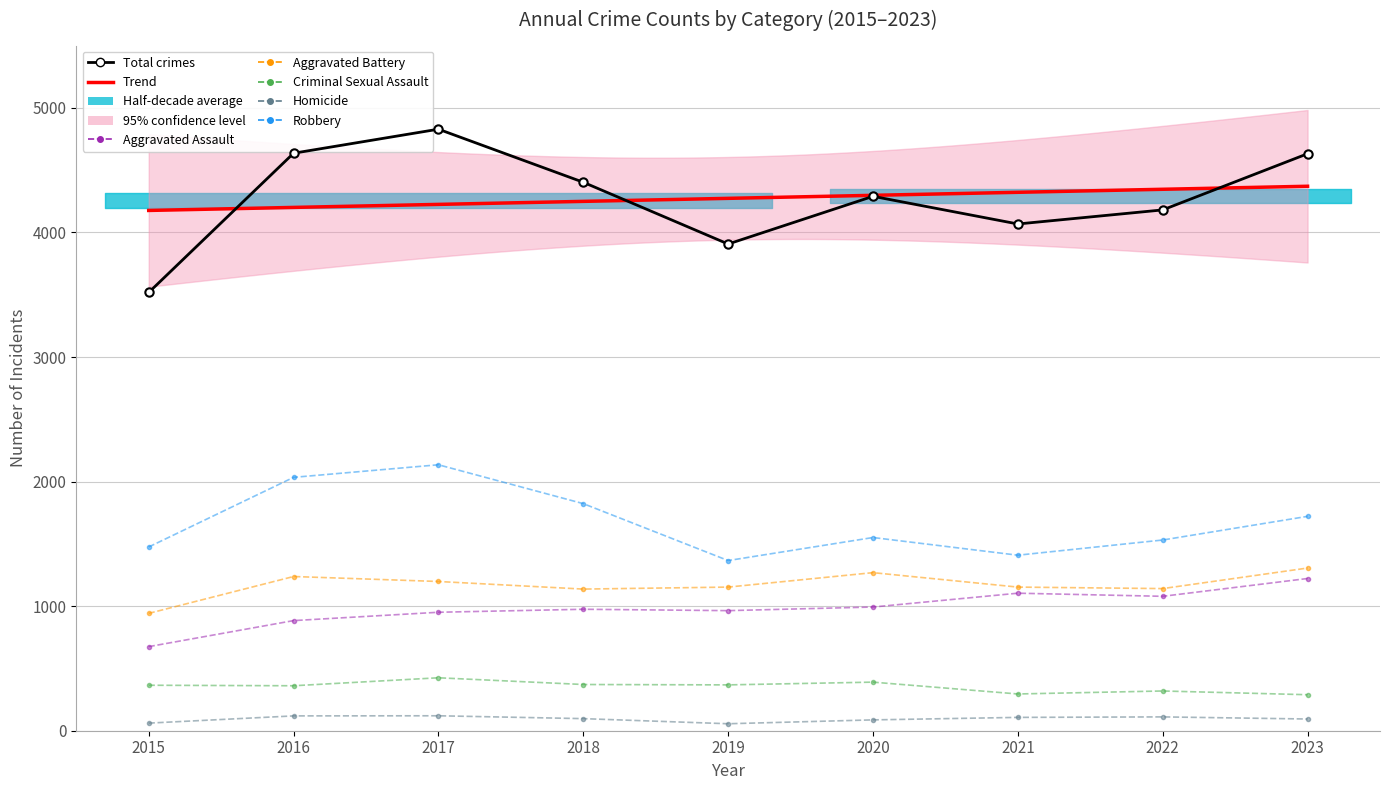

List the labels in order of Aggravated Battery value, largest first.

2023, 2020, 2016, 2017, 2019, 2021, 2022, 2018, 2015